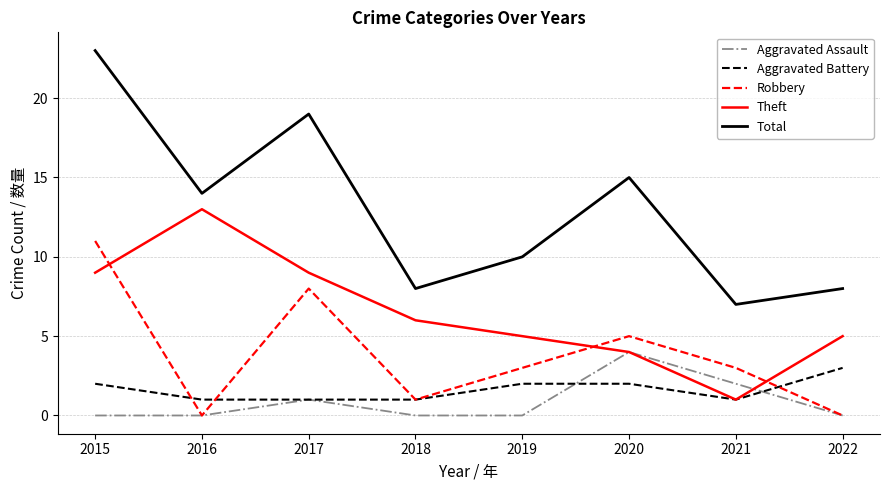

True or false: Theft has a value of 6 at 2017.

False